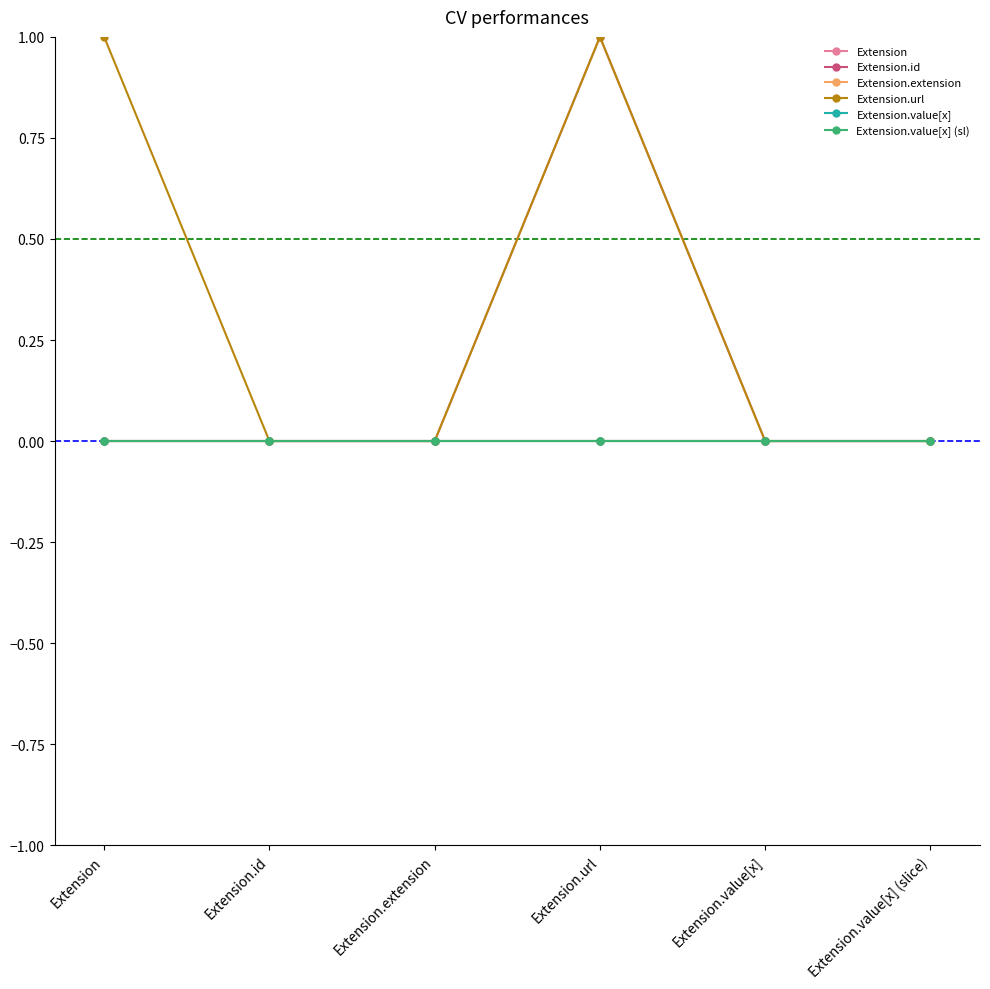

True or false: Extension.id and Extension.extension cross at least once.

False